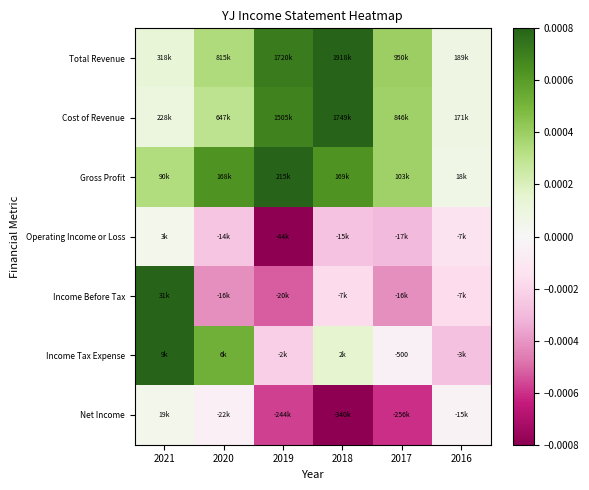

How many positive values does the Net Income series have?

1